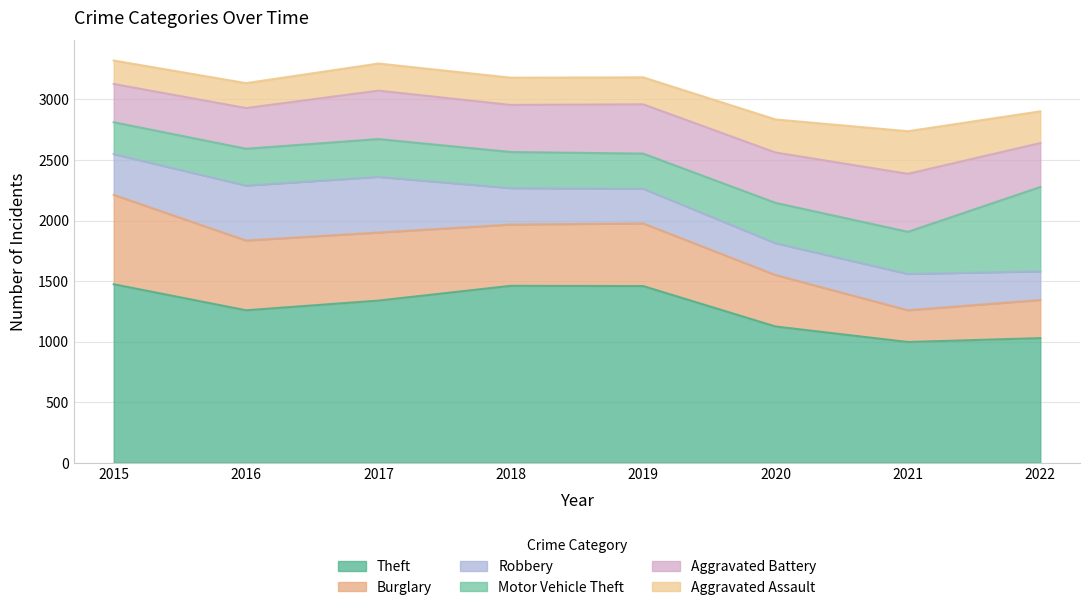

Reading left to right, list all the values displayed in this chart.

Theft: 1474	1259	1339	1461	1459	1125	997	1029
Burglary: 738	576	562	506	517	425	262	315
Robbery: 337	454	460	301	287	263	300	237
Motor Vehicle Theft: 263	304	312	298	290	333	348	696
Aggravated Battery: 316	336	400	389	407	416	479	363
Aggravated Assault: 194	206	224	225	223	273	352	262